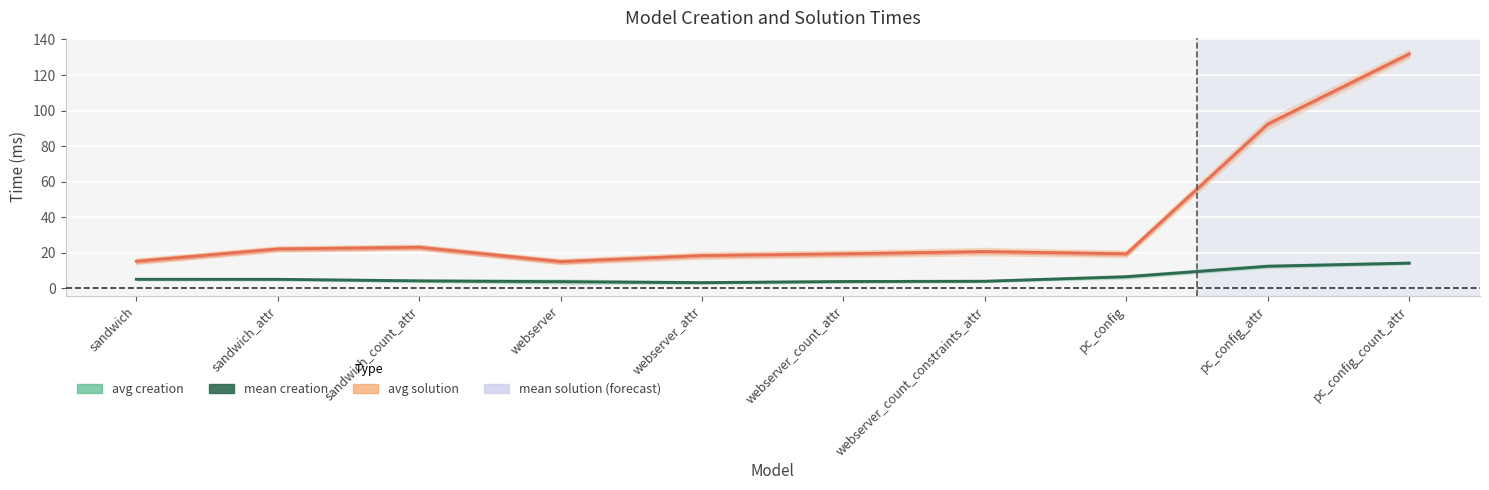

What is the maximum value for mean solution?

131.9